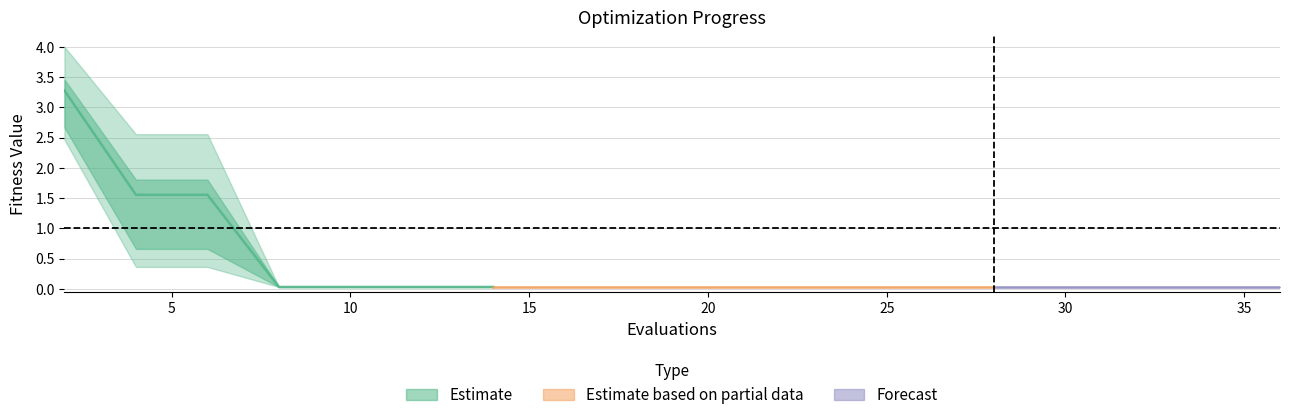

True or false: mean has more than 0 interior local peaks.

False